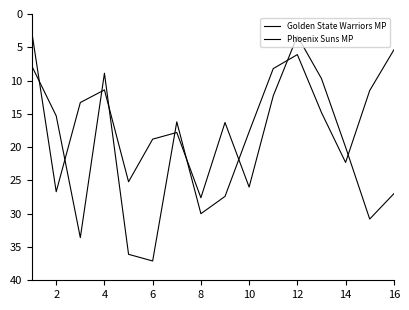

Is this an area chart (filled region under the line)?

No